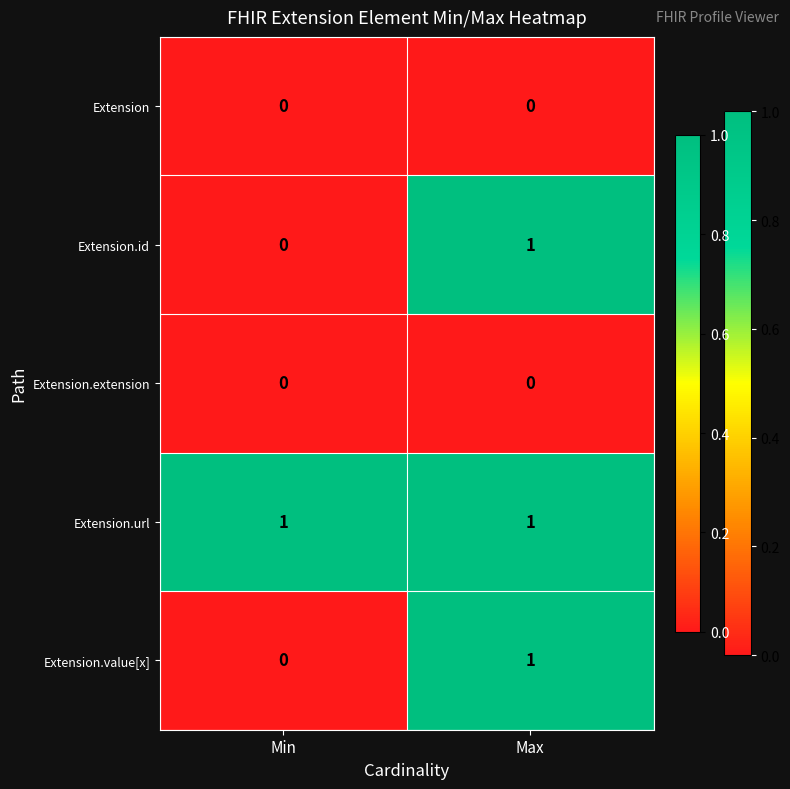

Reading left to right, transcribe all the data shown in this chart.

Extension: 0	0
Extension.id: 0	1
Extension.extension: 0	0
Extension.url: 1	1
Extension.value[x]: 0	1